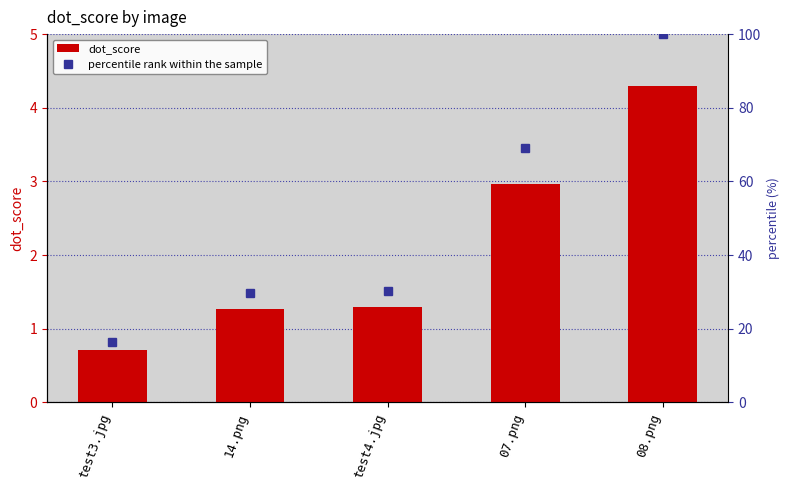

Which series changed the most between 14.png and 07.png?

percentile rank within the sample